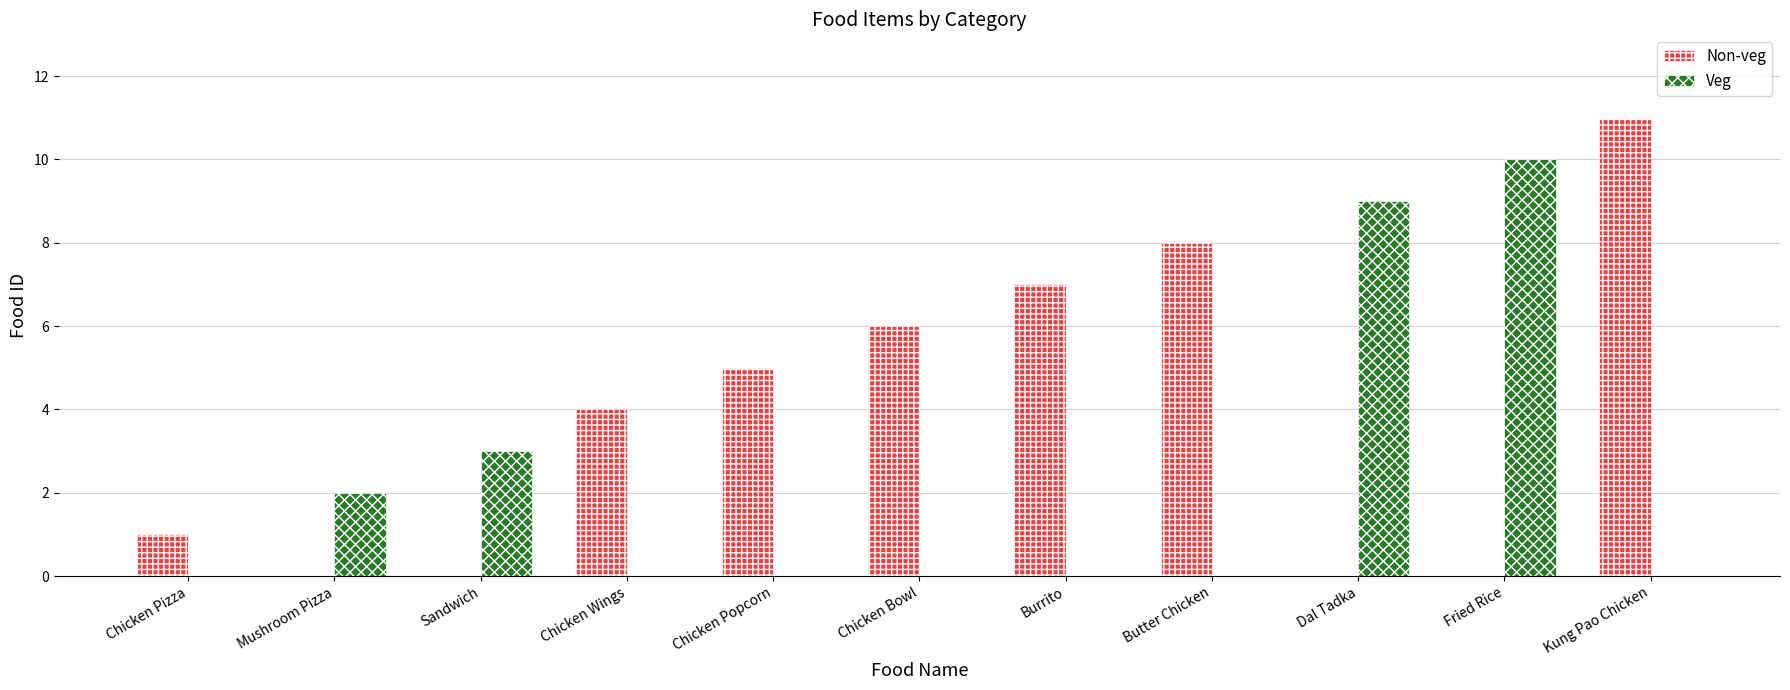

At which label is Veg closest to 5?

Sandwich